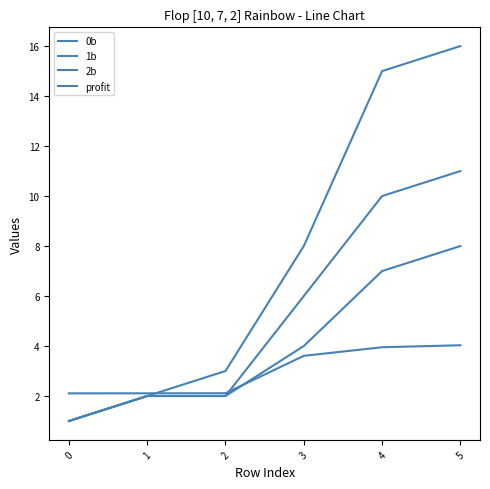

Does the chart display data point markers on the line(s)?

No